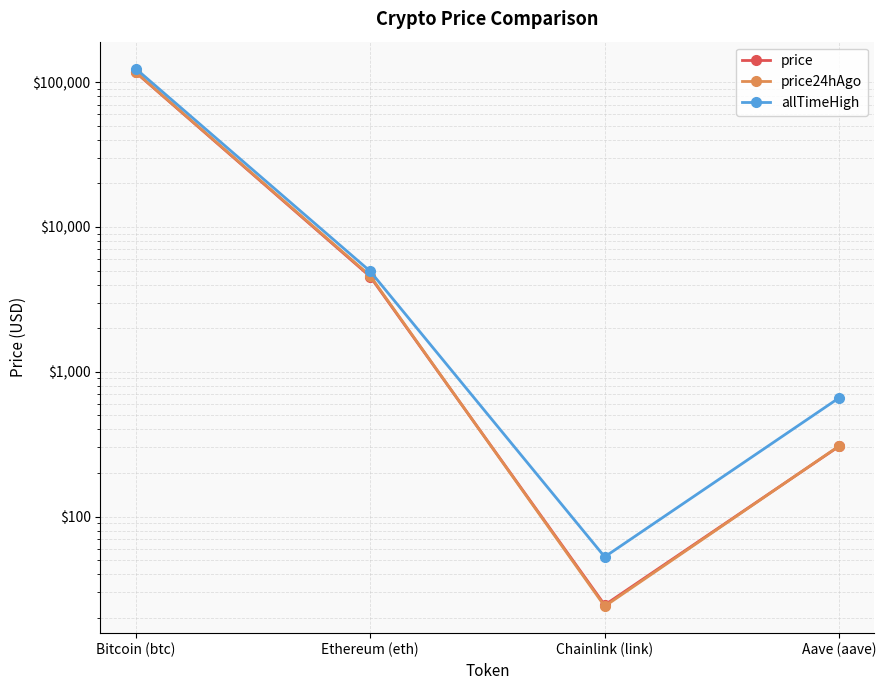

Between Ethereum (eth) and Chainlink (link), which series saw the biggest shift?

allTimeHigh